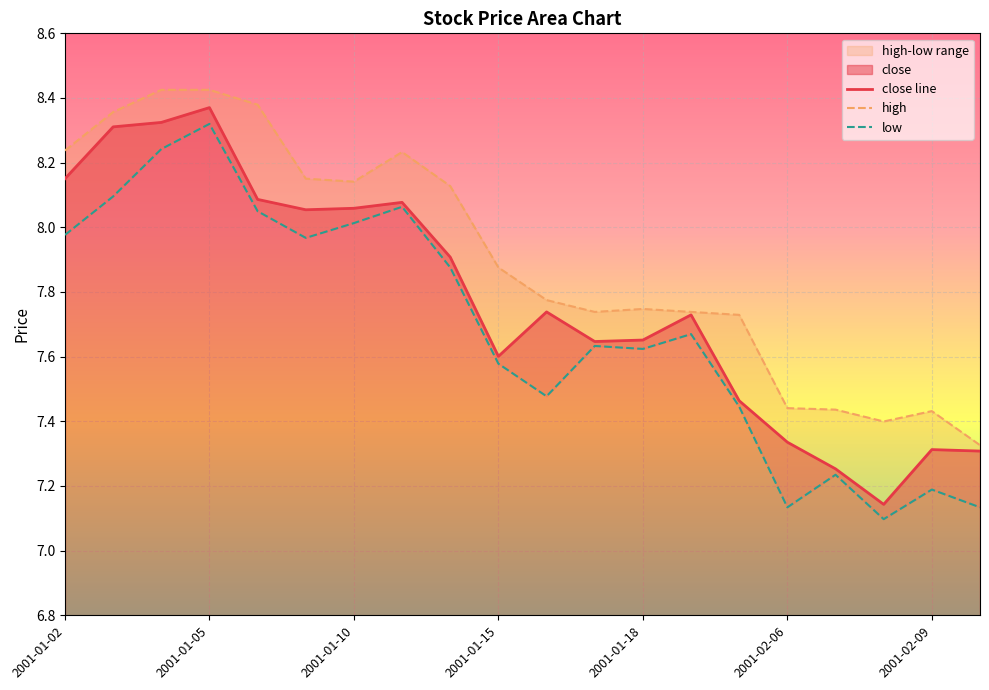

The close line series shows 4.5 at 2001-02-06. True or false?

False